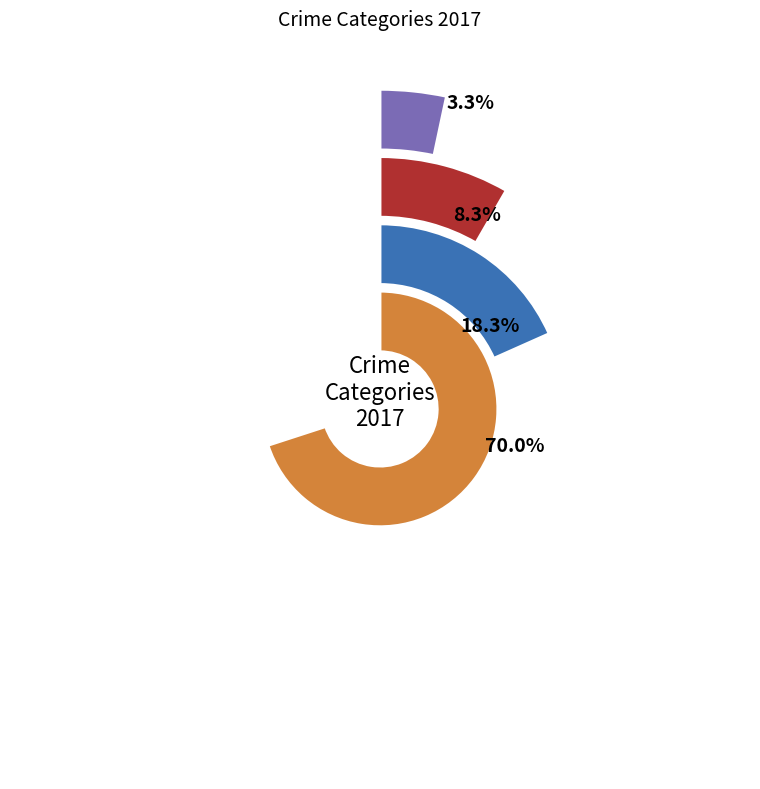

To the nearest percent, what portion does Robbery represent?

18%